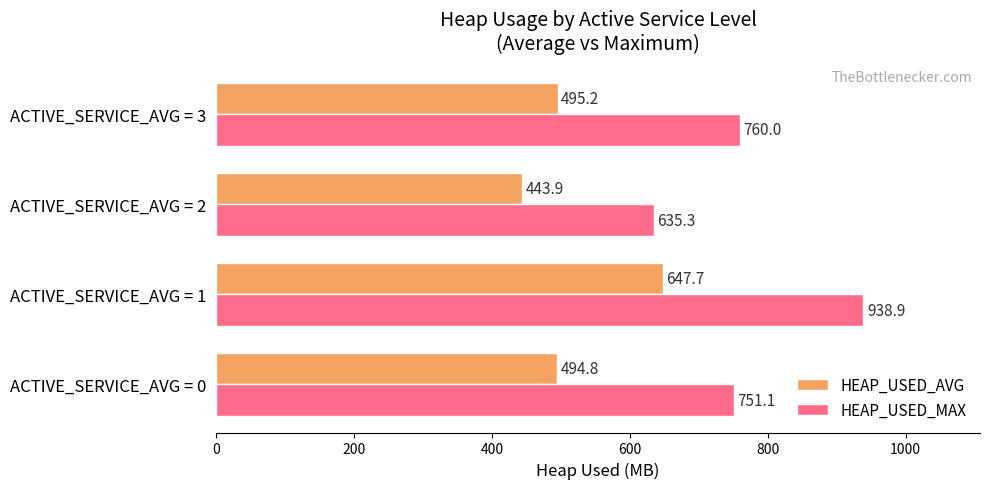

Rank the series by their average value, from highest to lowest.

HEAP_USED_MAX, HEAP_USED_AVG